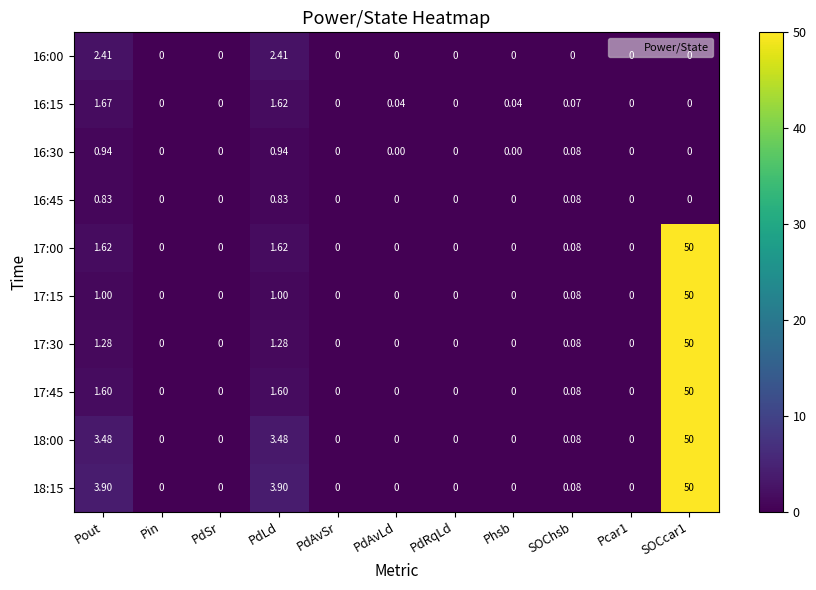

Is the value of 16:45 at PdAvLd greater than the value of 17:00 at SOCcar1?

No